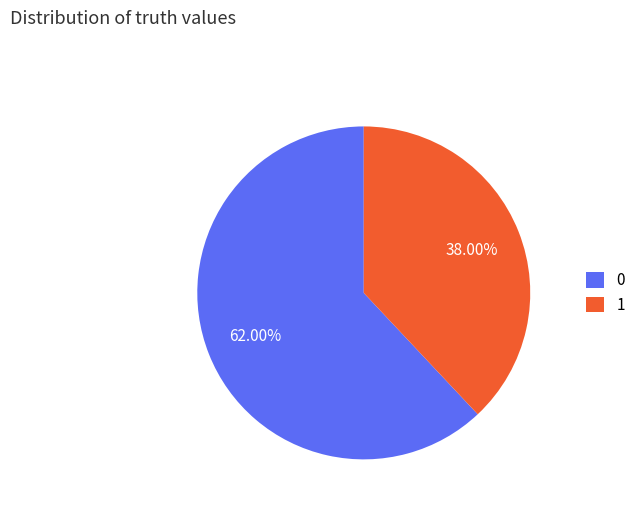

How many segments does this pie chart have?

2